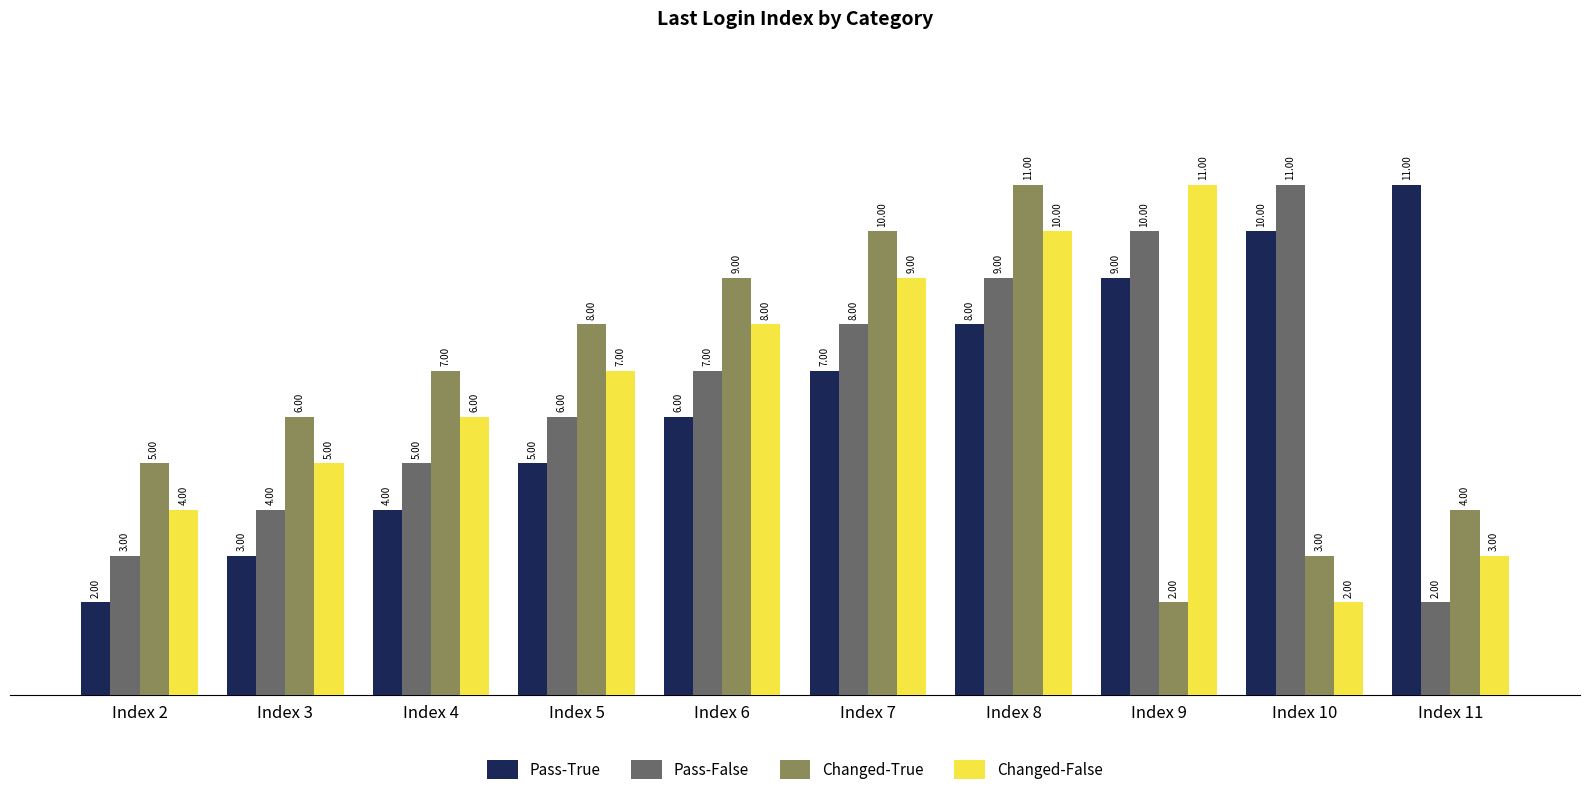

What is the difference between the maximum and minimum values in the Changed-True series?

9